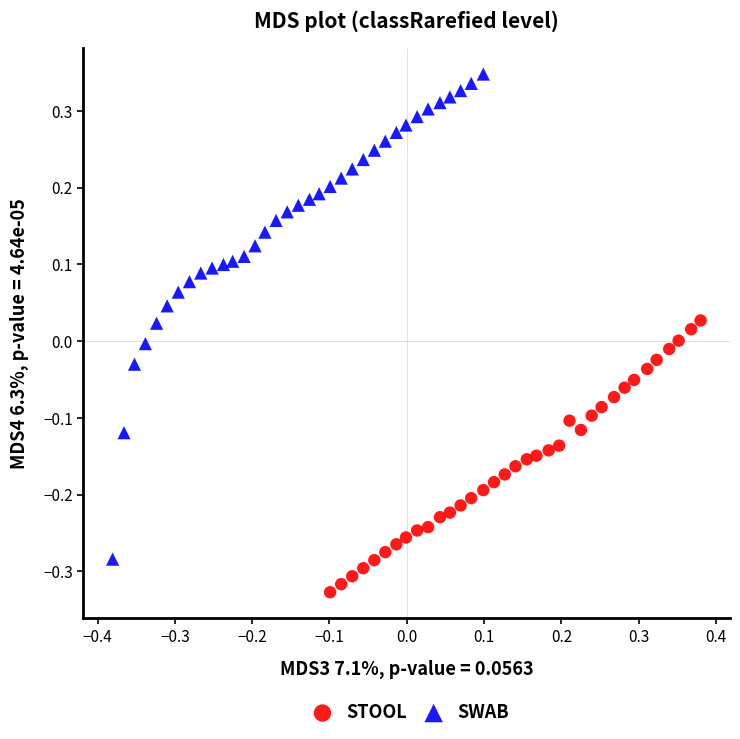

Which series has the widest spread of Y values?

SWAB